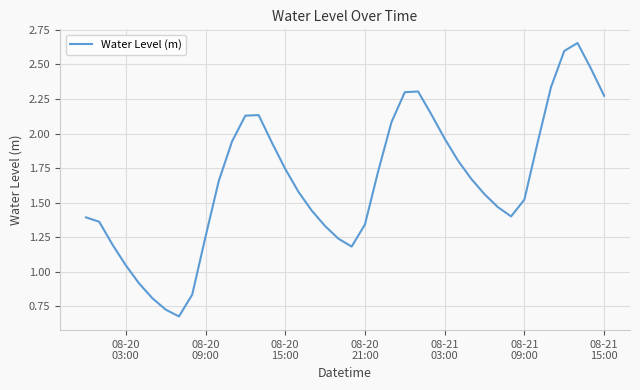

How many values are below 1?

5